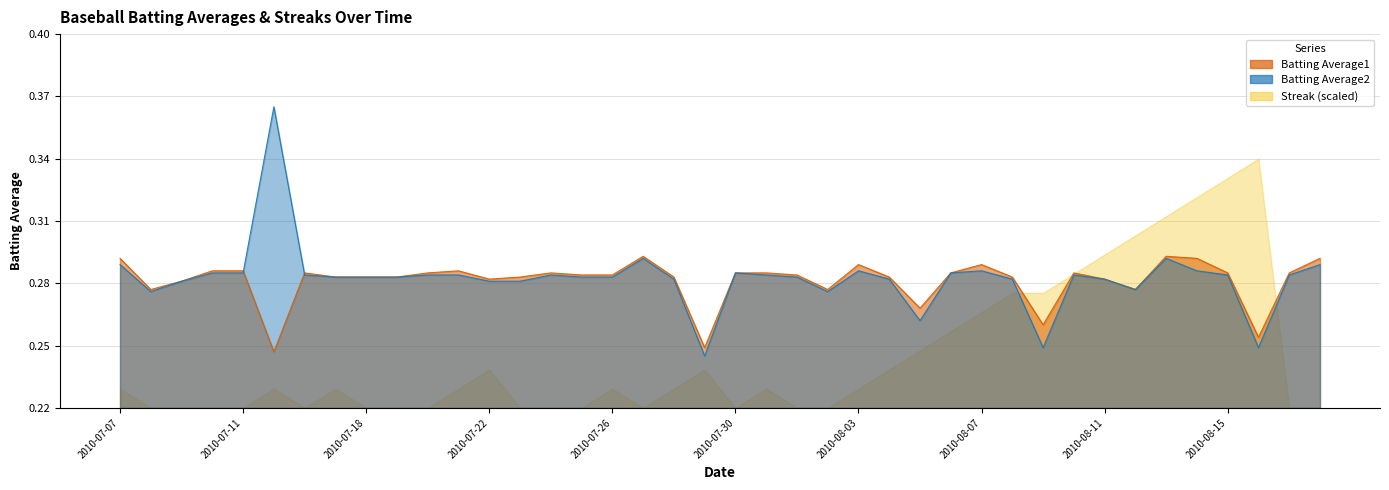

What is the minimum value shown in the chart?

0.2